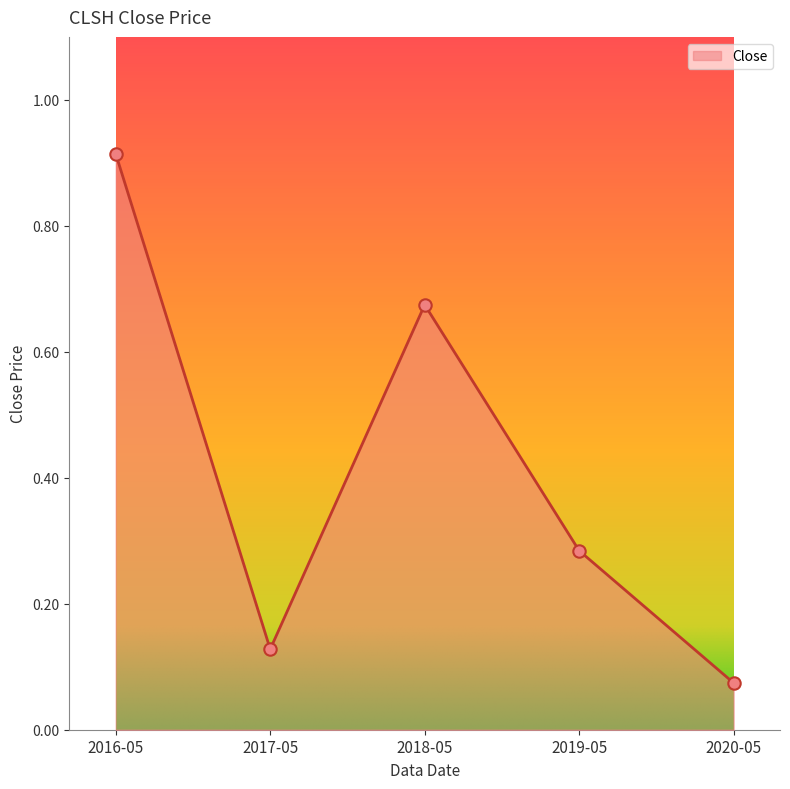

What is the change in value from 2016-05 to 2018-05?

-0.2